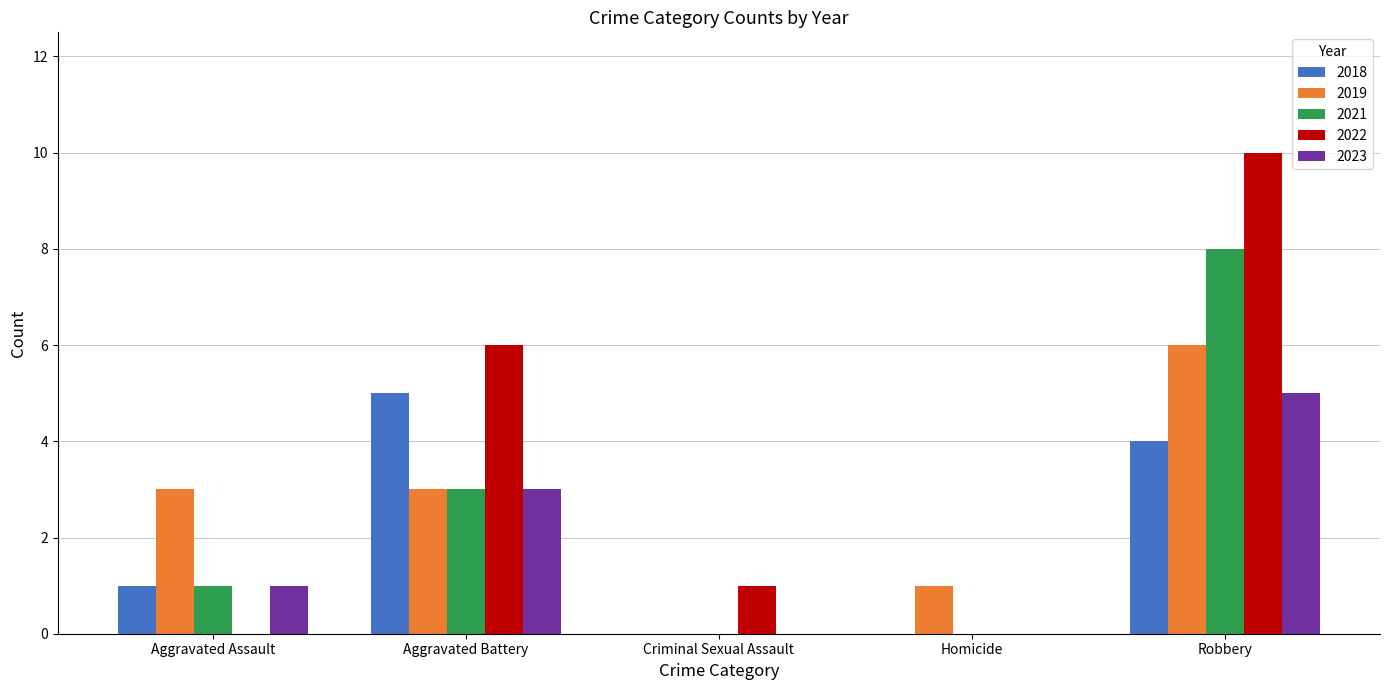

What is the spread (max minus min) of values at Homicide?

1